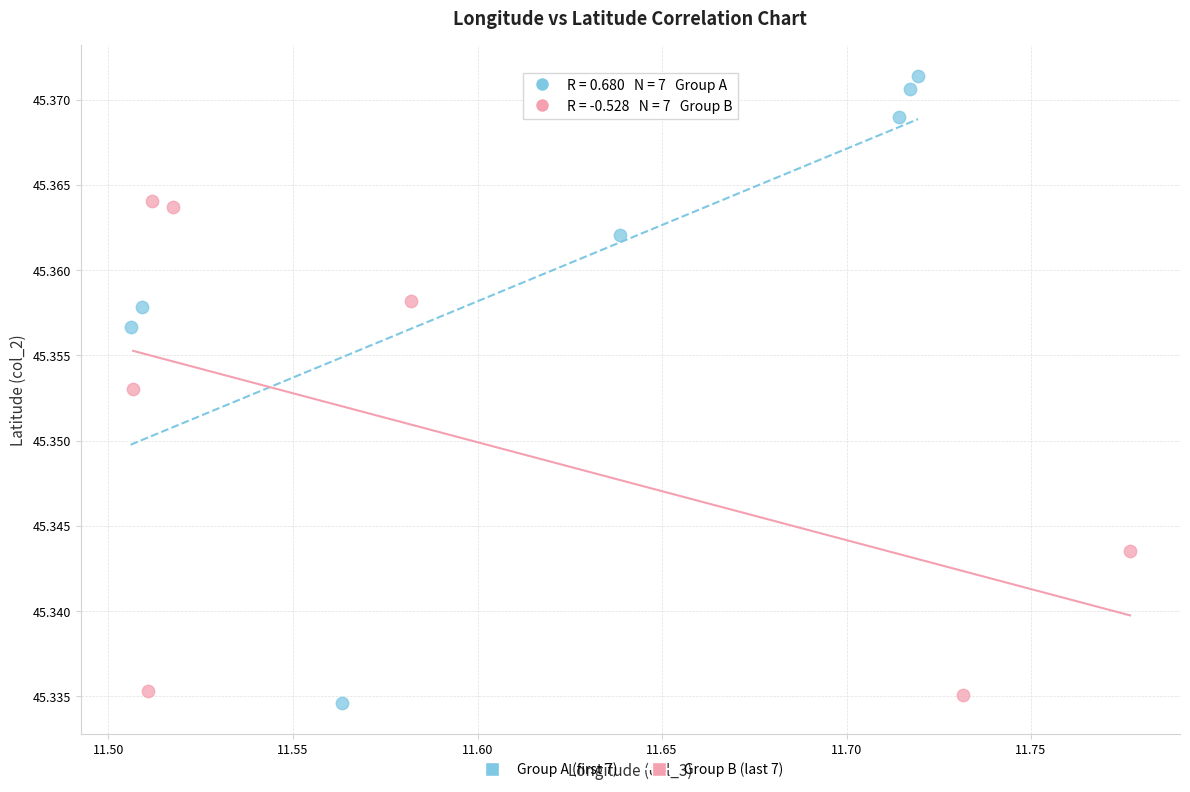

Which series has the widest spread of Y values?

Group A (first 7)